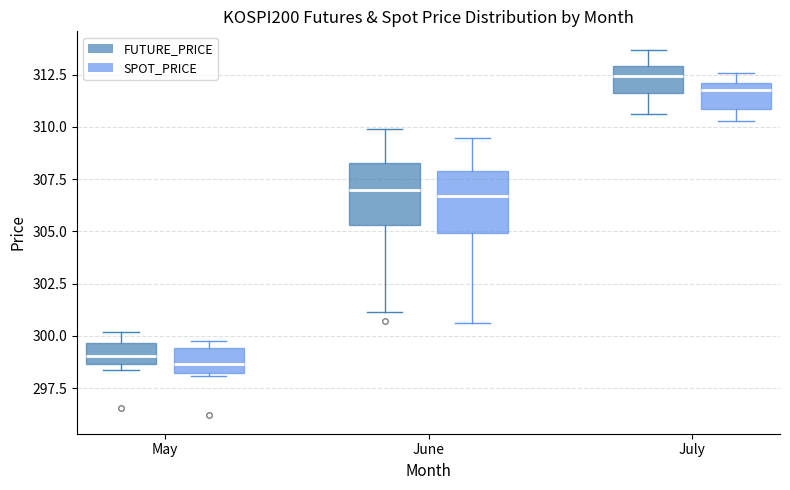

Where is the upper edge of the box for June (SPOT_PRICE) on the y-axis? The values are not printed on the chart, so give them approximately, as read against the axis.

308.0